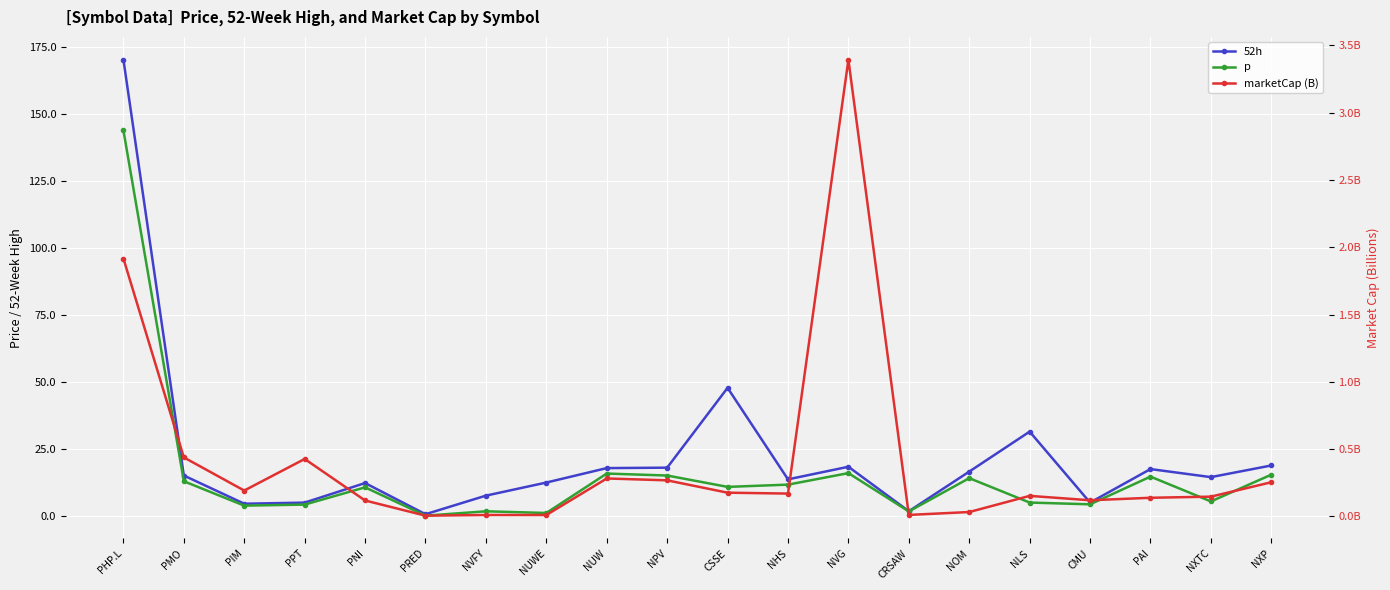

Is it true that p equals 19.7 at NHS?

False